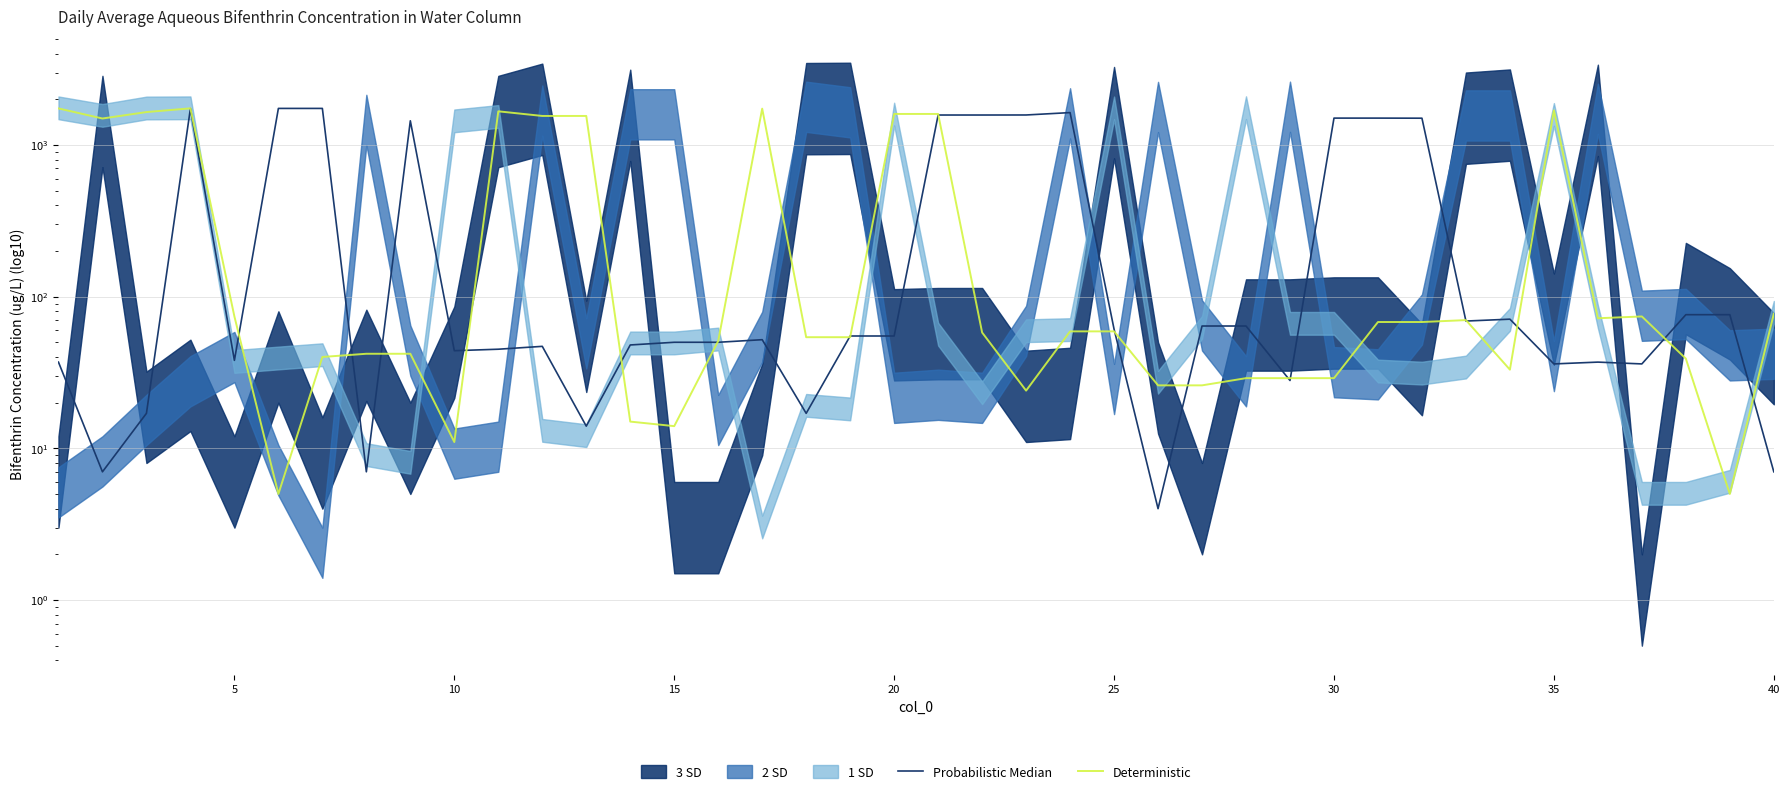

What is the value of the Probabilistic Median point at the 4th from the left?

1736